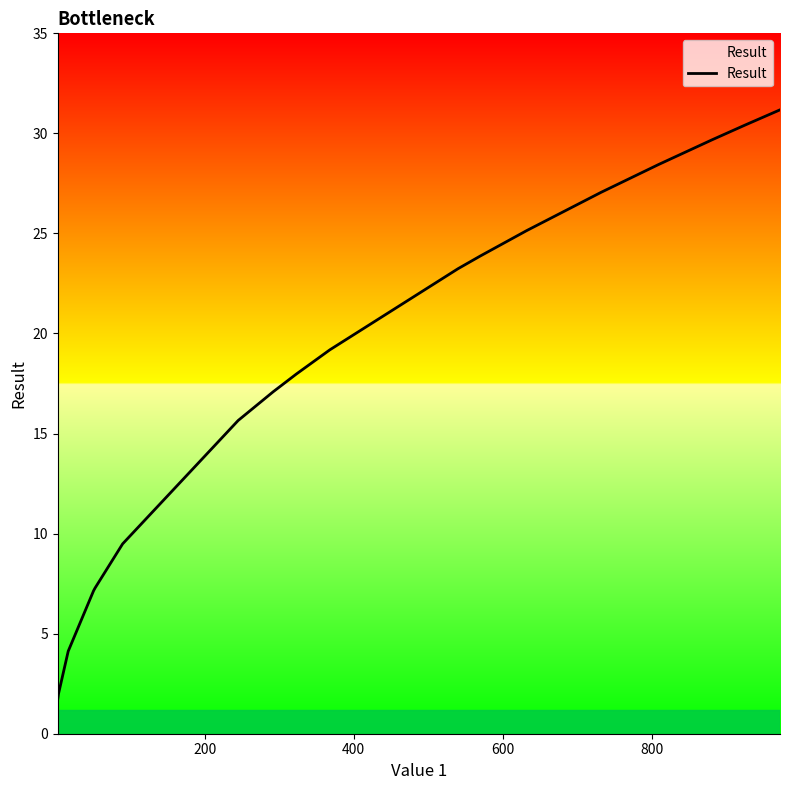

What is the maximum value shown in the chart?

31.2